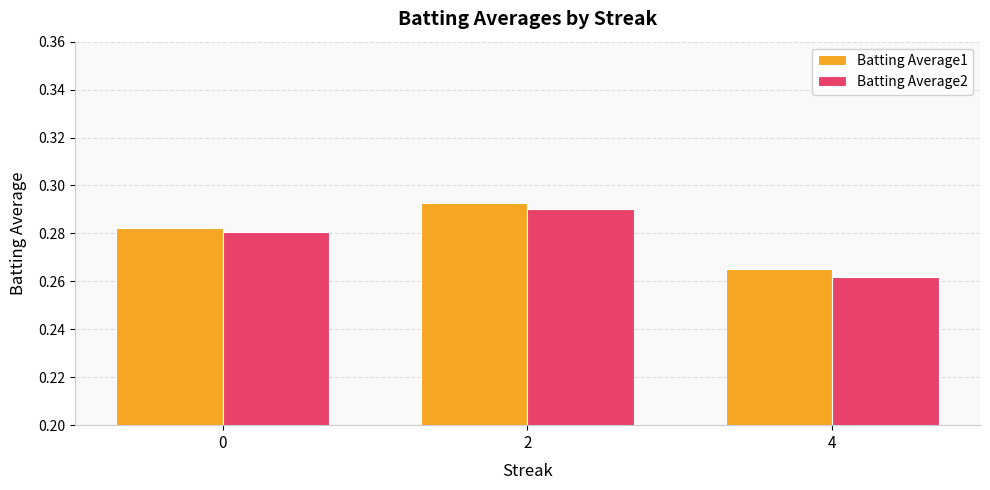

Is it true that Batting Average2 equals 0.1 at 4?

False